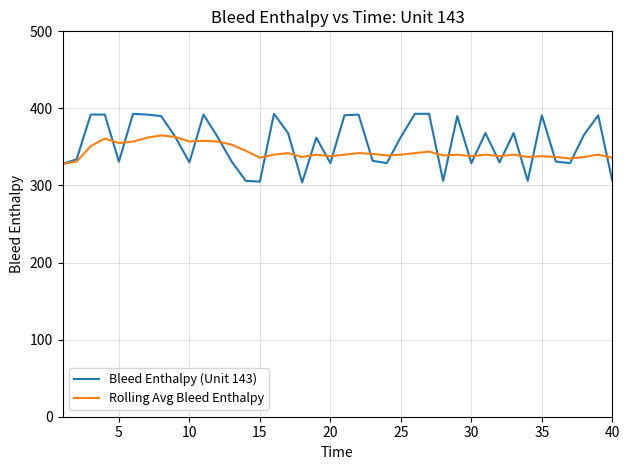

List the series in order of their peak value, lowest first.

Rolling Avg Bleed Enthalpy, Bleed Enthalpy (Unit 143)